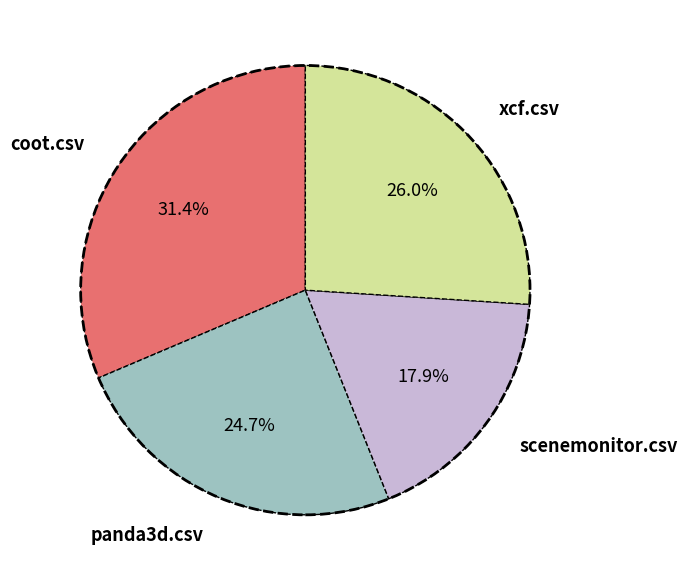

To the nearest percent, what percentage of the pie is scenemonitor.csv?

18%